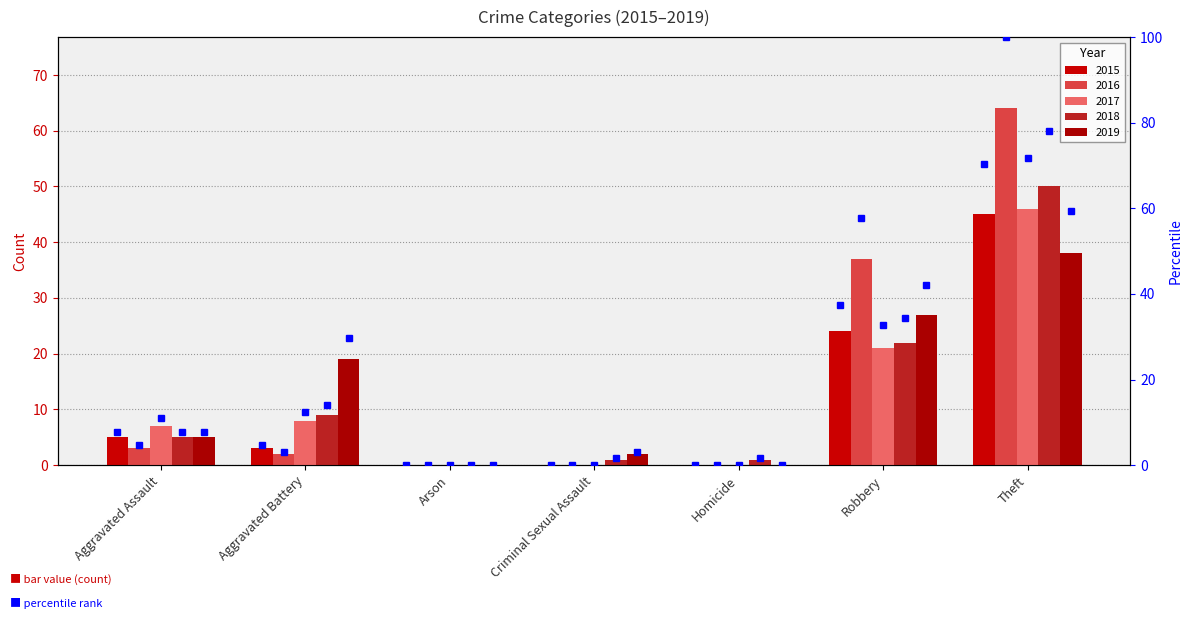

What is the difference between the highest and lowest values at Criminal Sexual Assault?

2